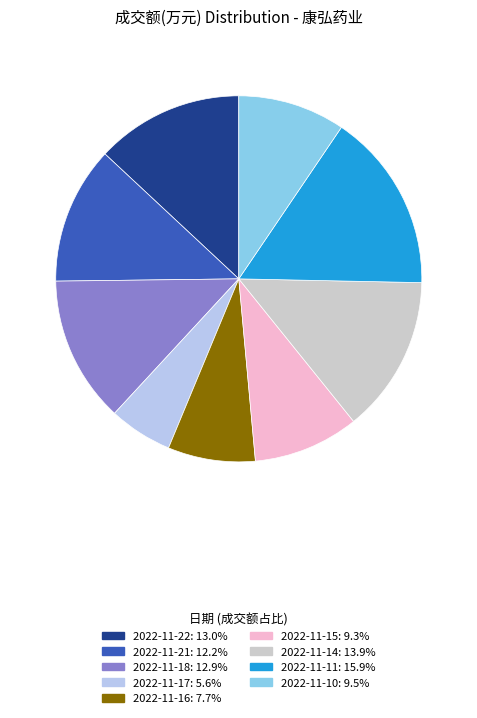

True or false: 2022-11-22 accounts for 13% of the total.

True